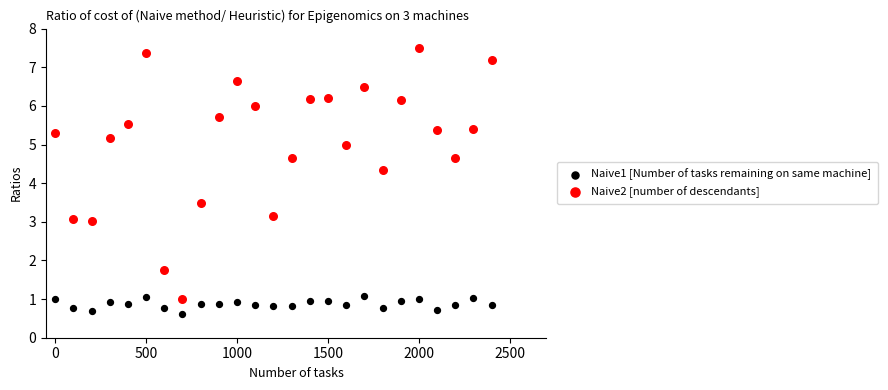

Across all data points, what is the range of X values (max minus min)?

2400.0